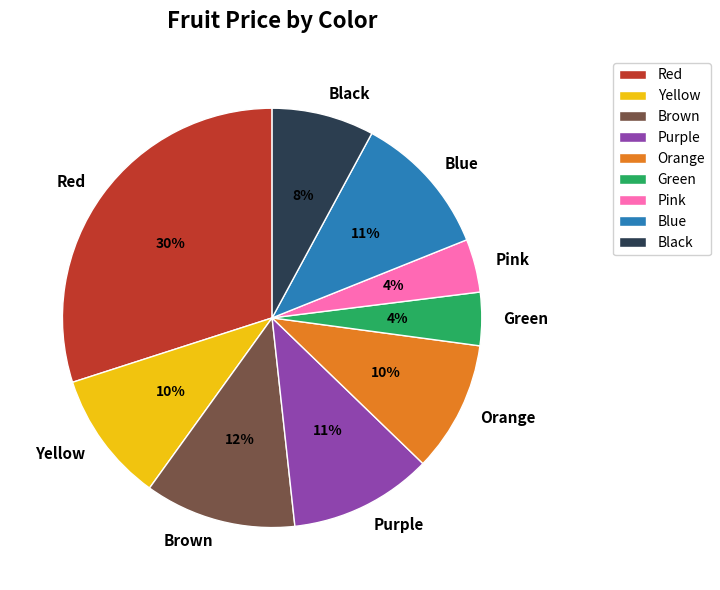

True or false: Pink accounts for 16% of the total.

False